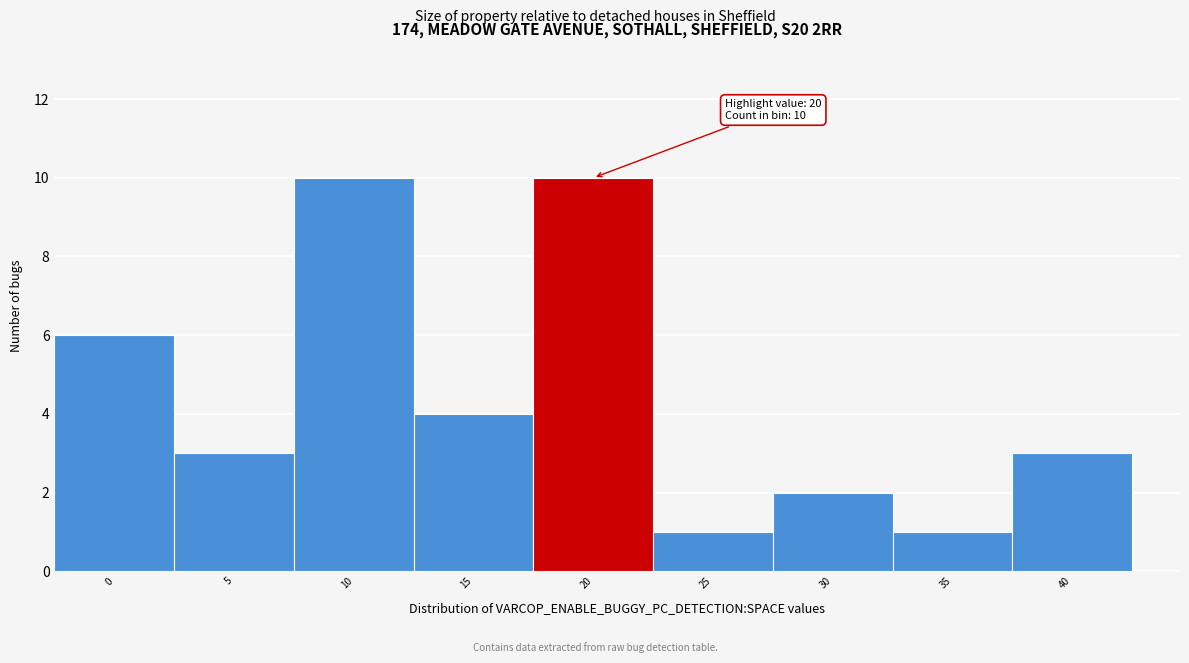

Reading left to right, list all the values displayed in this chart.

0=6	5=3	10=10	15=4	20=10	25=1	30=2	35=1	40=3